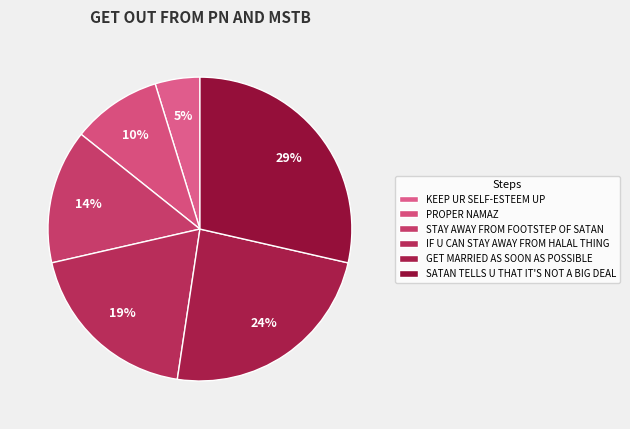

How many segments does this pie chart have?

6